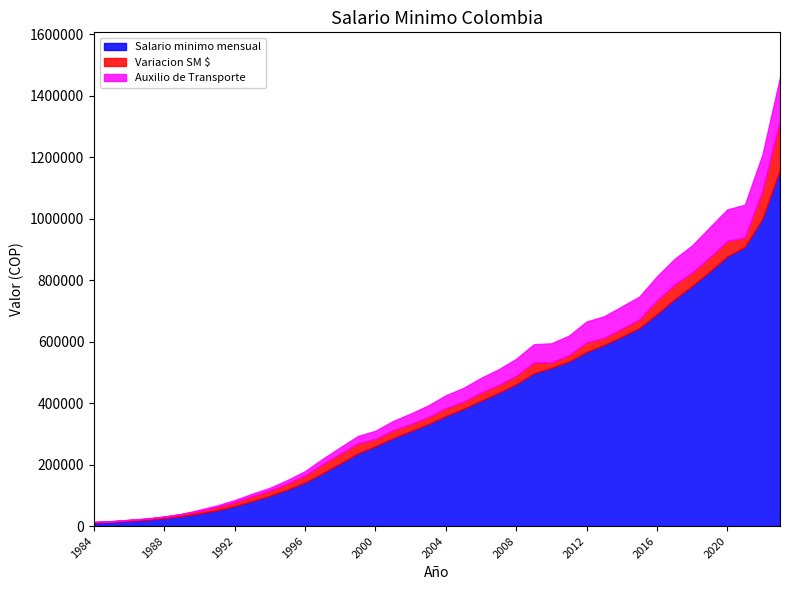

What is the value of the Auxilio de Transporte point at the 15th from the left?

20700